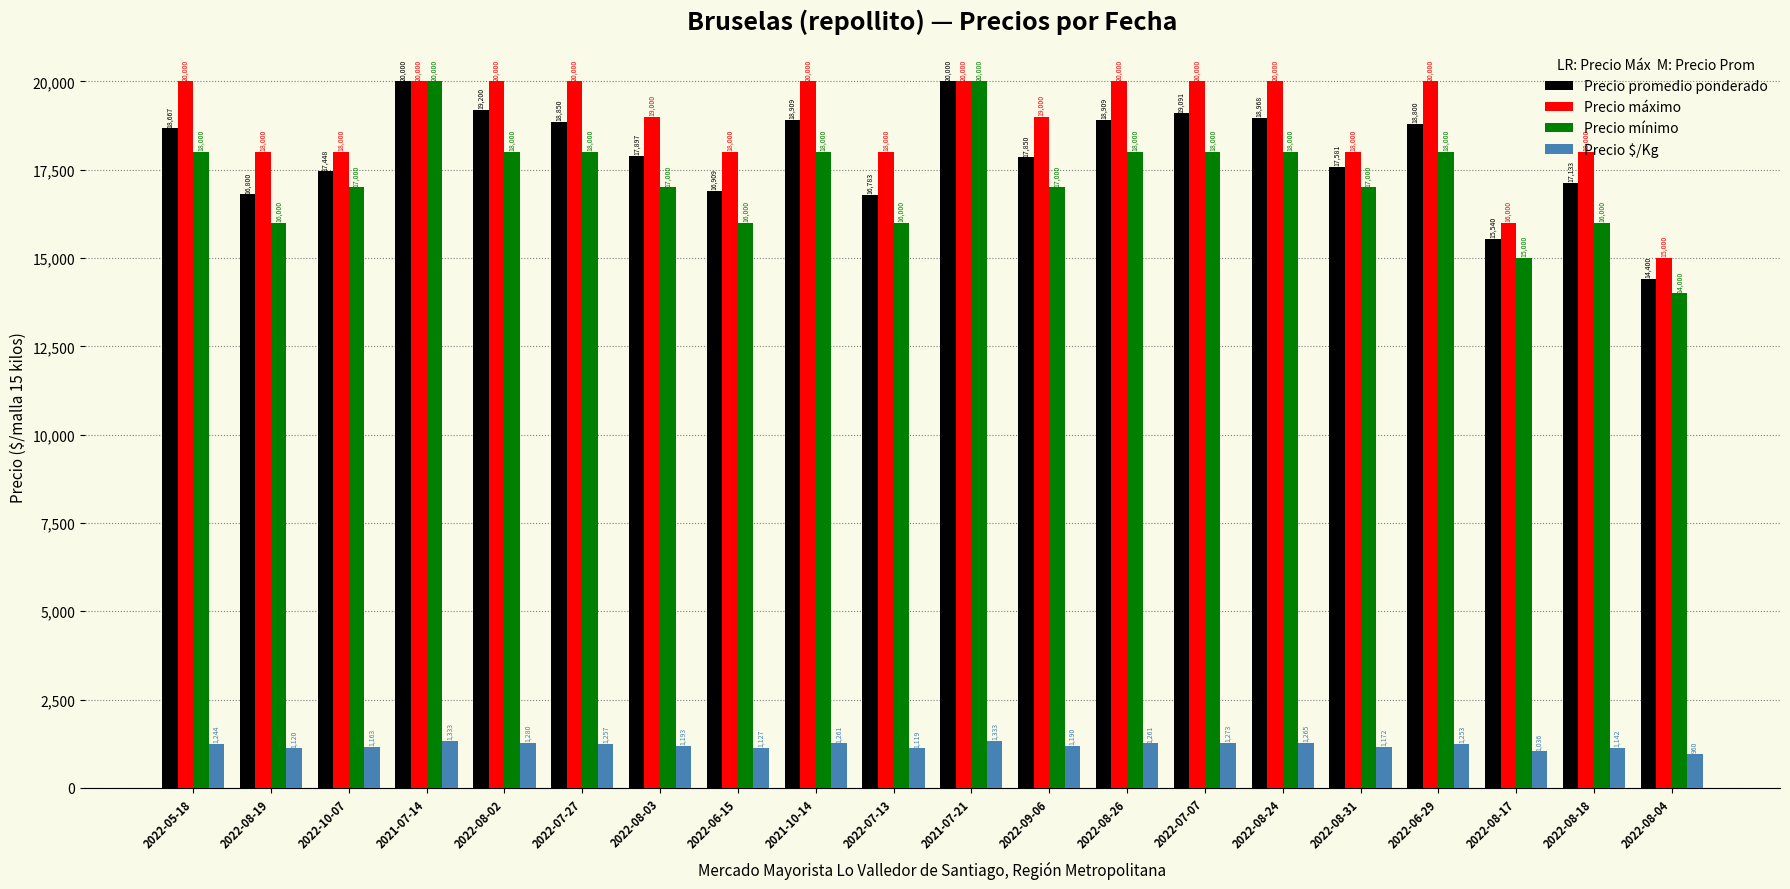

How many Precio mínimo values are between 16000 and 18000?

16